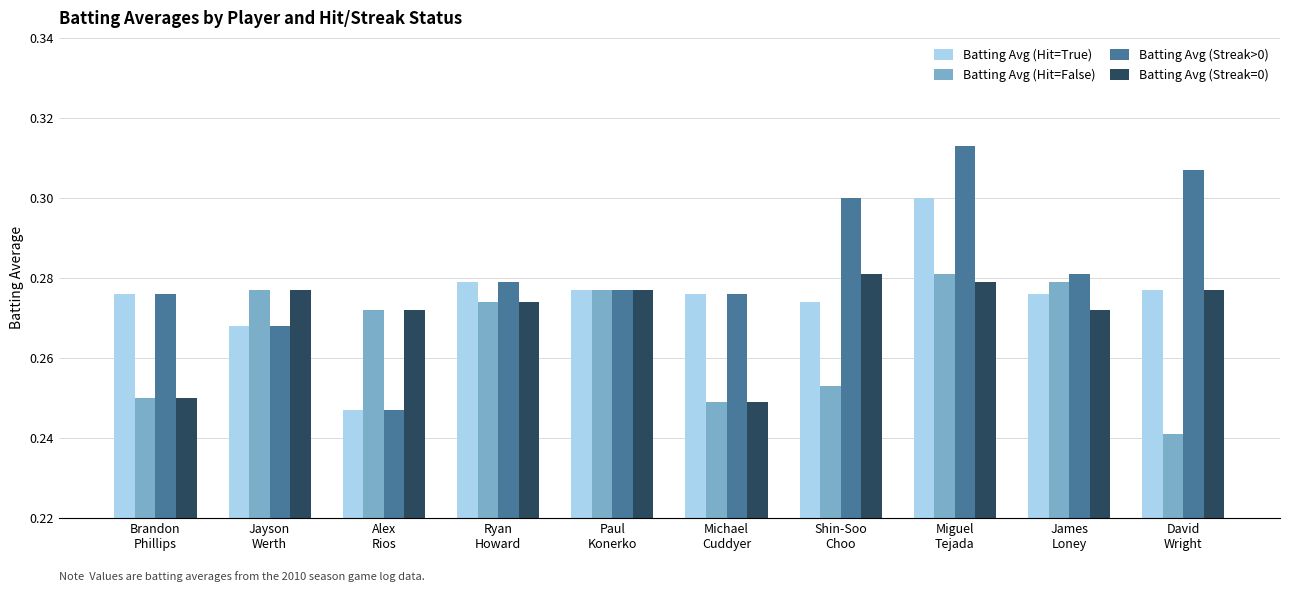

List the series in order of their overall mean, highest first.

Batting Avg (Streak>0), Batting Avg (Hit=True), Batting Avg (Streak=0), Batting Avg (Hit=False)